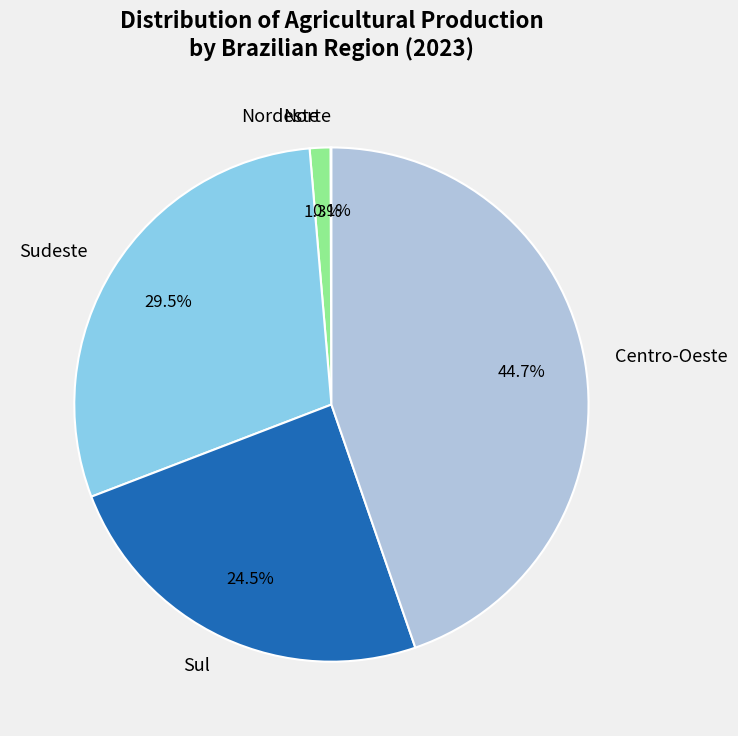

Which slice is the largest?

Centro-Oeste